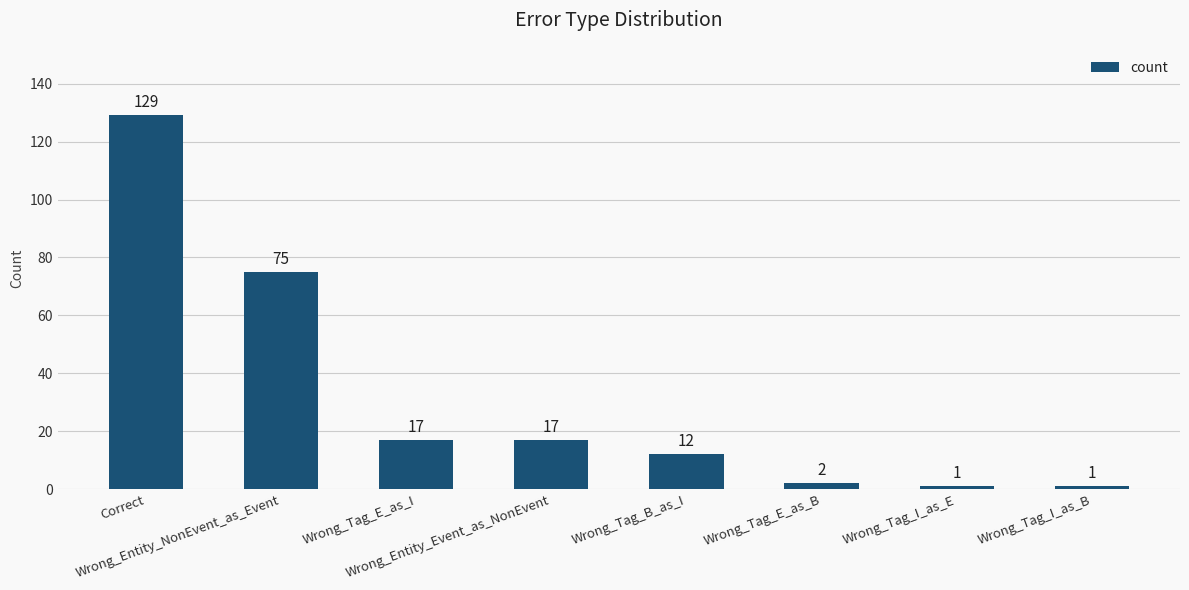

How many data points are less than 17?

4